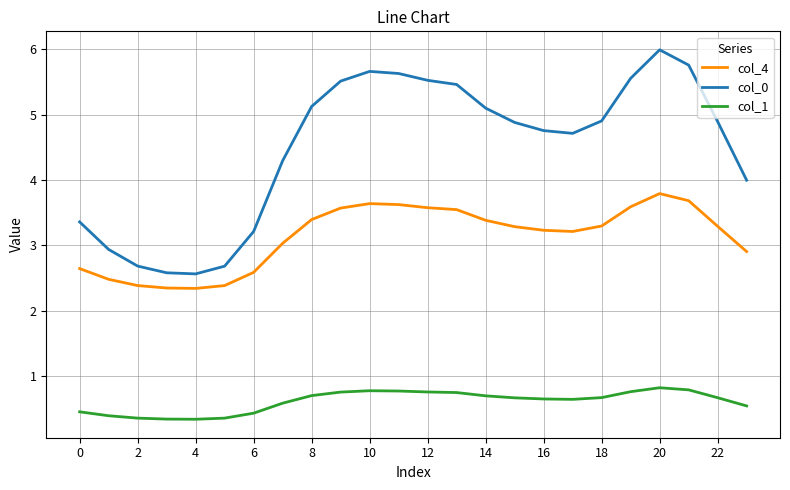

Which series has the largest range (max minus min)?

col_0